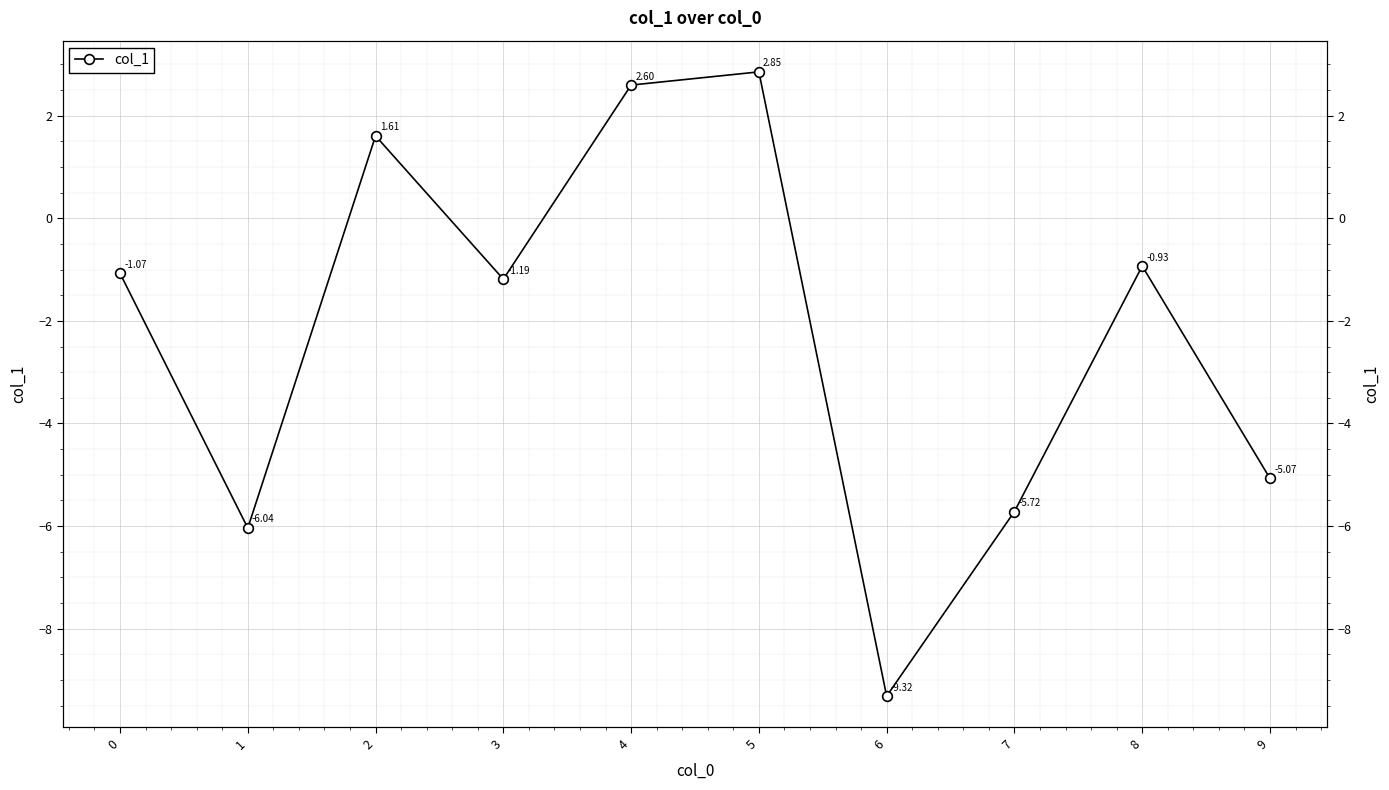

What is the difference between the maximum and second lowest values?

8.9